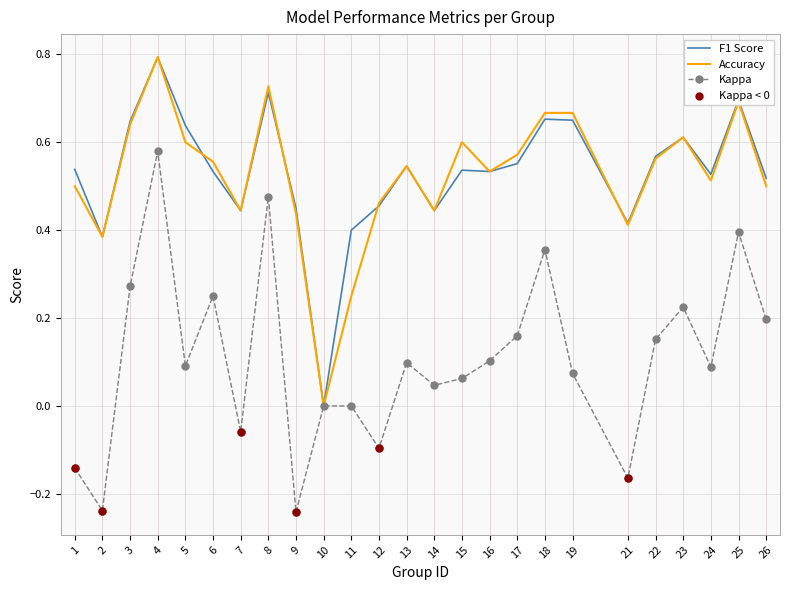

What is the total value across all series at 19?

1.4